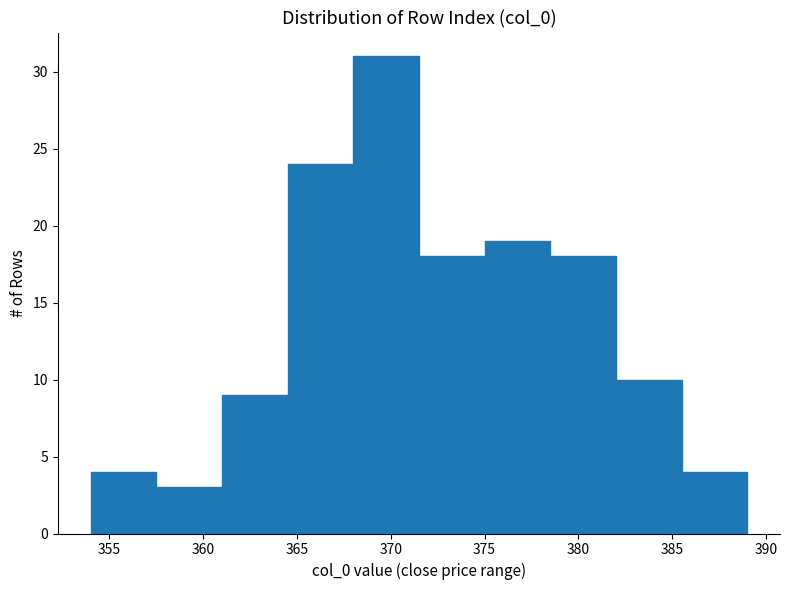

Reading left to right, list every bar in this chart as the range it spans on the x-axis followed by its height. The values are not printed on the chart, so give them approximately, as read against the axis.

354.0 to 357.5: 4
357.5 to 361.0: 3
361.0 to 364.5: 9
364.5 to 368.0: 24
368.0 to 371.5: 31
371.5 to 375.0: 18
375.0 to 378.5: 19
378.5 to 382.0: 18
382.0 to 385.5: 10
385.5 to 389.0: 4